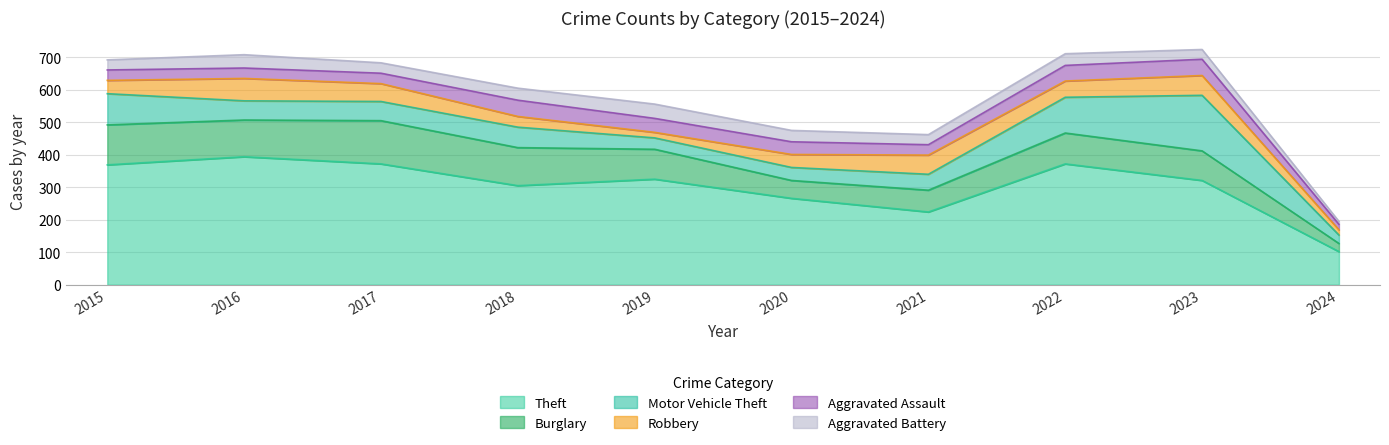

Which category has the highest value across all series?

2016